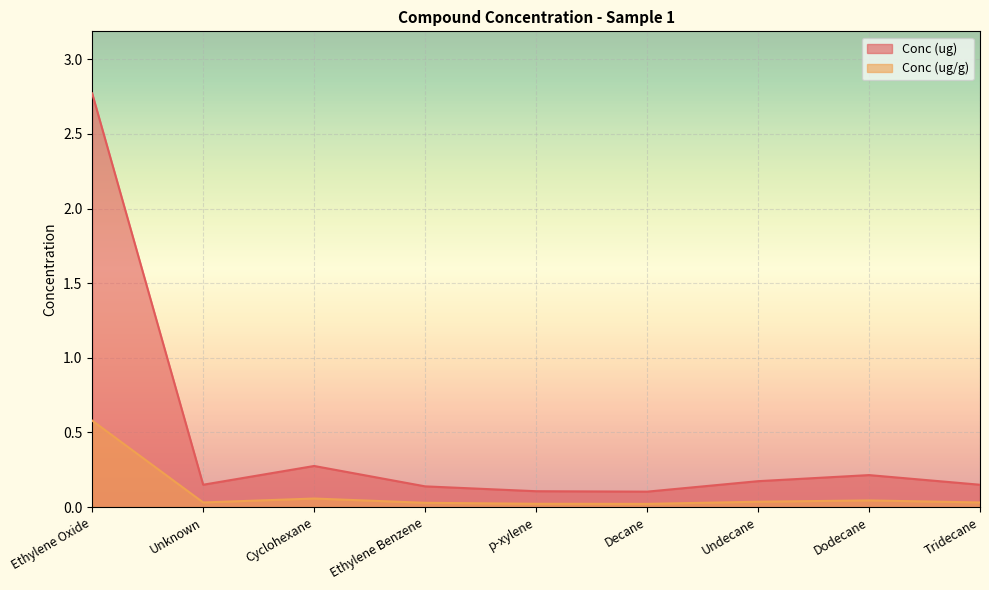

Rank the categories by Conc (ug) value from lowest to highest.

Decane, p-xylene, Ethylene Benzene, Tridecane, Unknown, Undecane, Dodecane, Cyclohexane, Ethylene Oxide